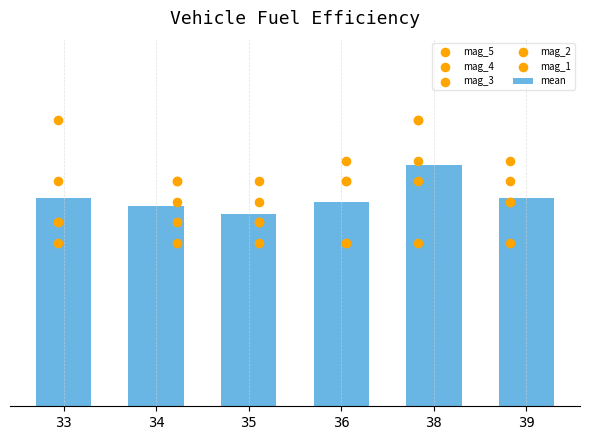

Is the value of mag_3 at 35 greater than the value of mag_2 at 38?

No